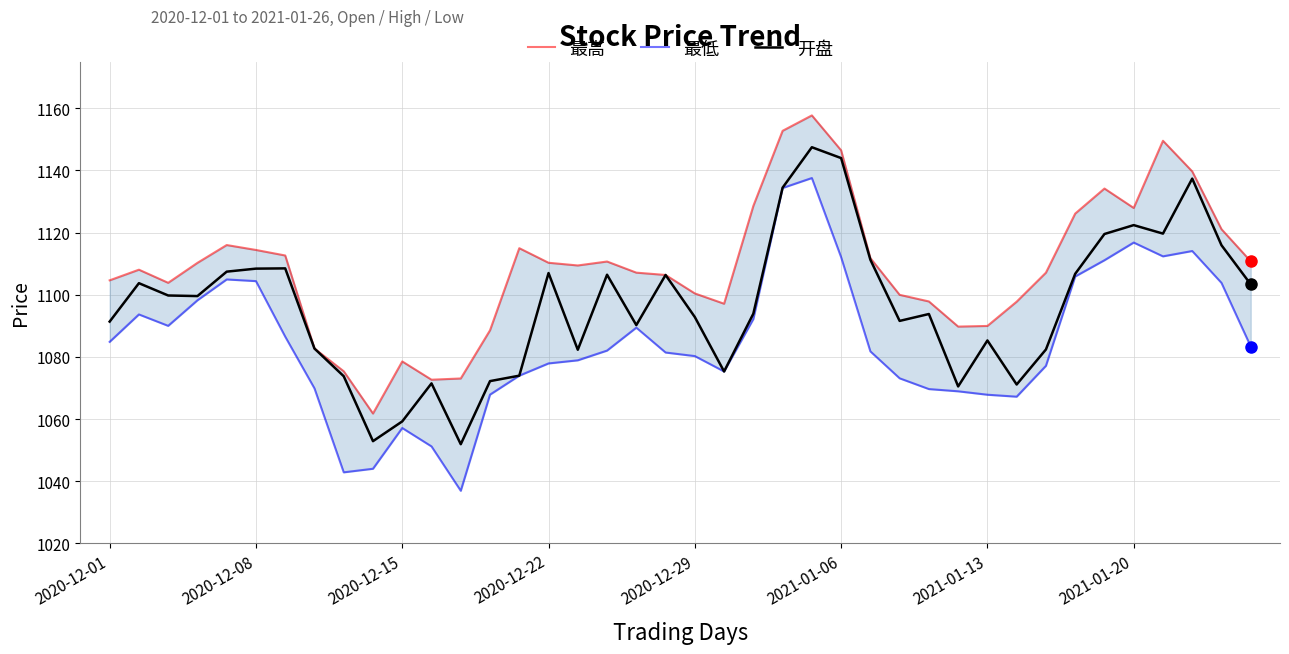

How many data points in 最低 are above 1082?

20